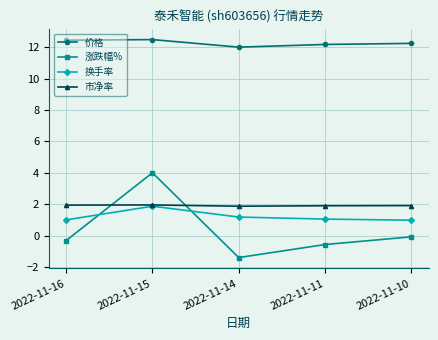

How many categories are shown in the chart?

5